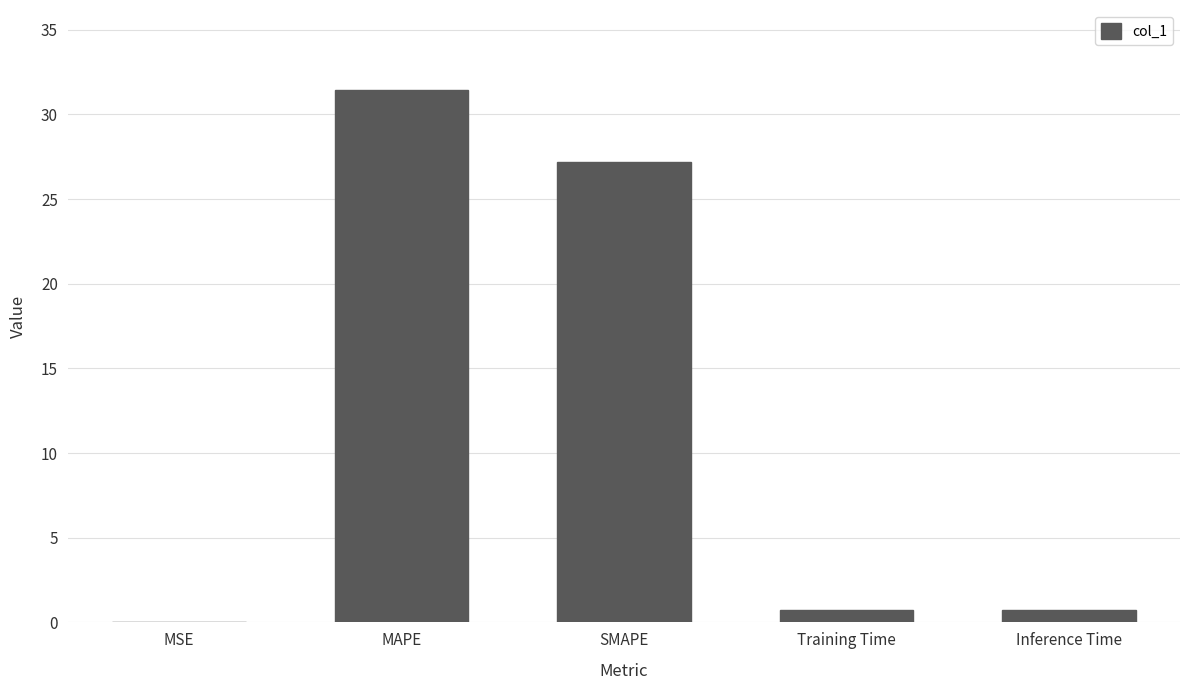

What is the change in value from MAPE to Inference Time?

-30.7